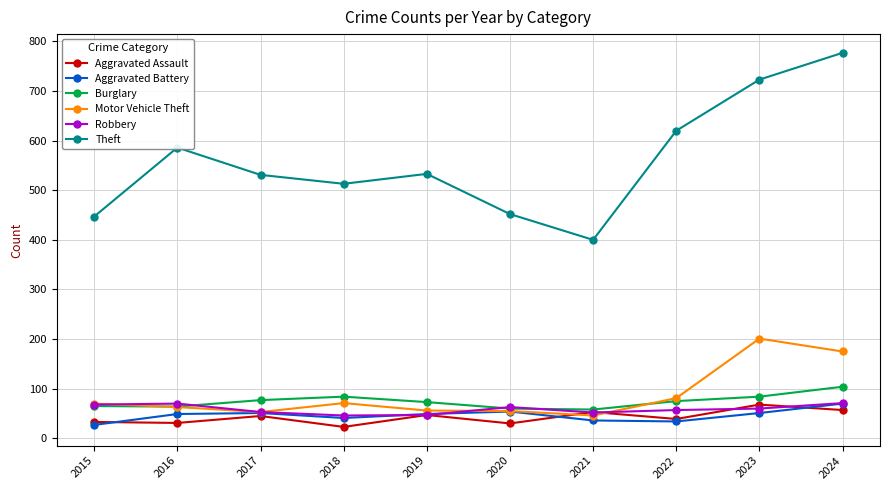

True or false: Theft and Motor Vehicle Theft cross at least once.

False